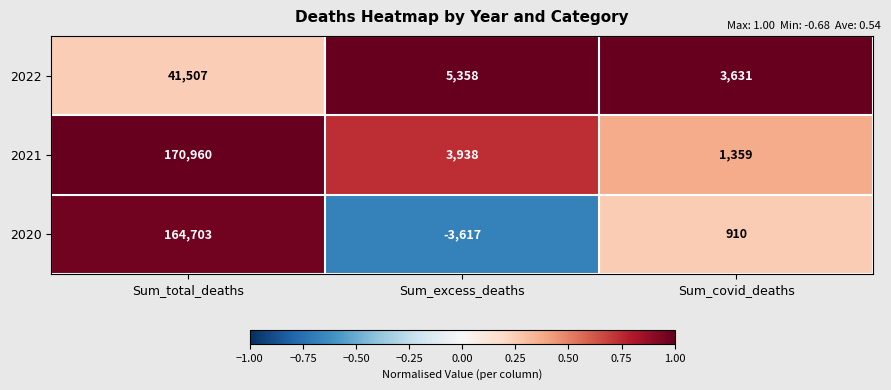

Rank the categories by 2021 value from highest to lowest.

Sum_total_deaths, Sum_excess_deaths, Sum_covid_deaths